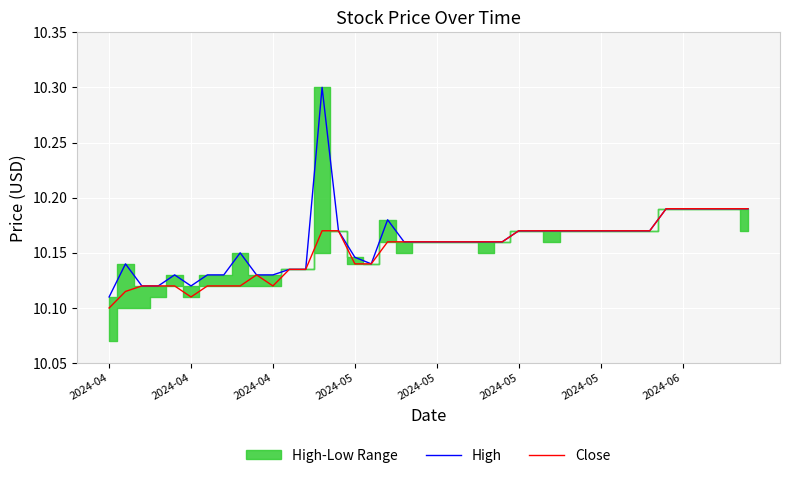

Which label corresponds to the largest value in the chart?

13